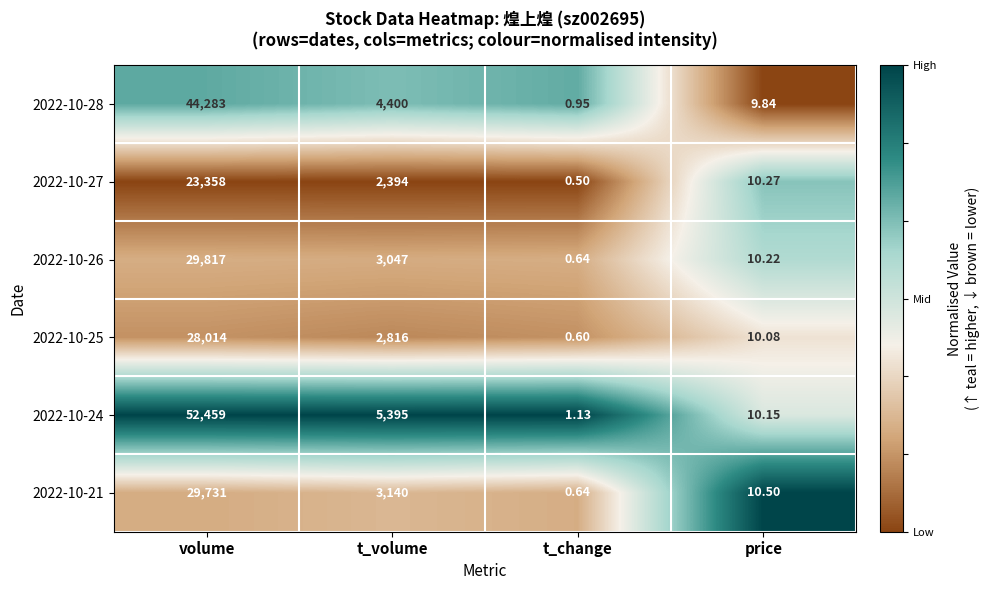

At which category does the chart reach its peak across all series?

volume